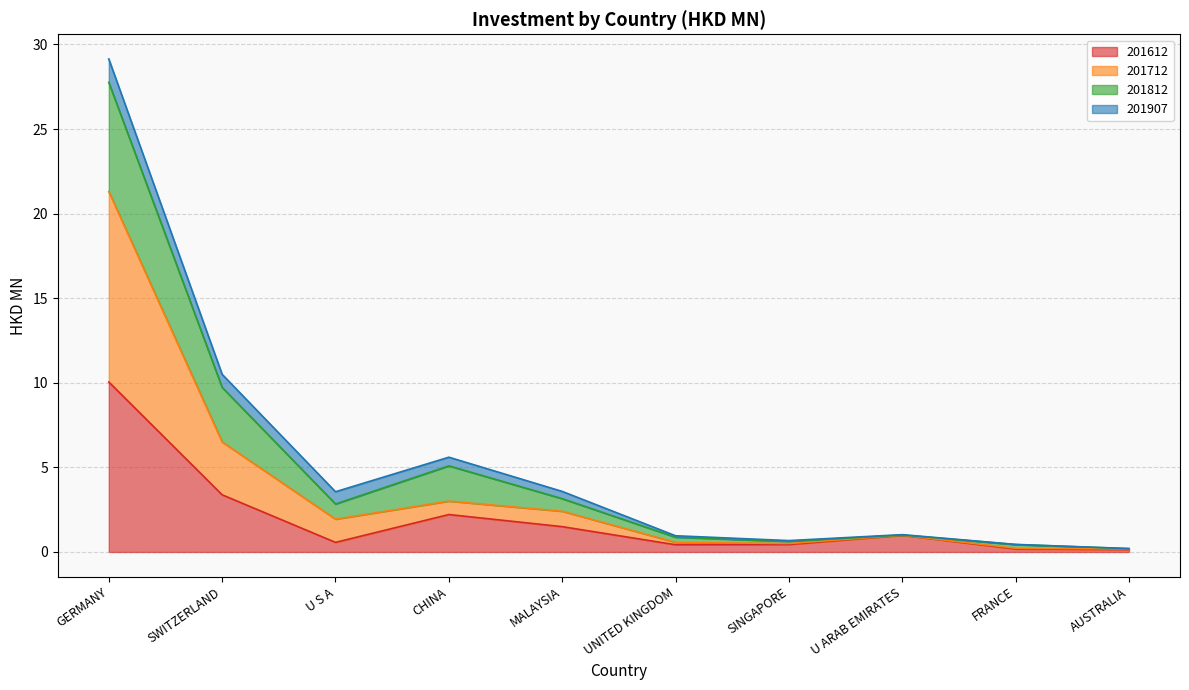

True or false: 201612 and 201712 cross at least once.

False